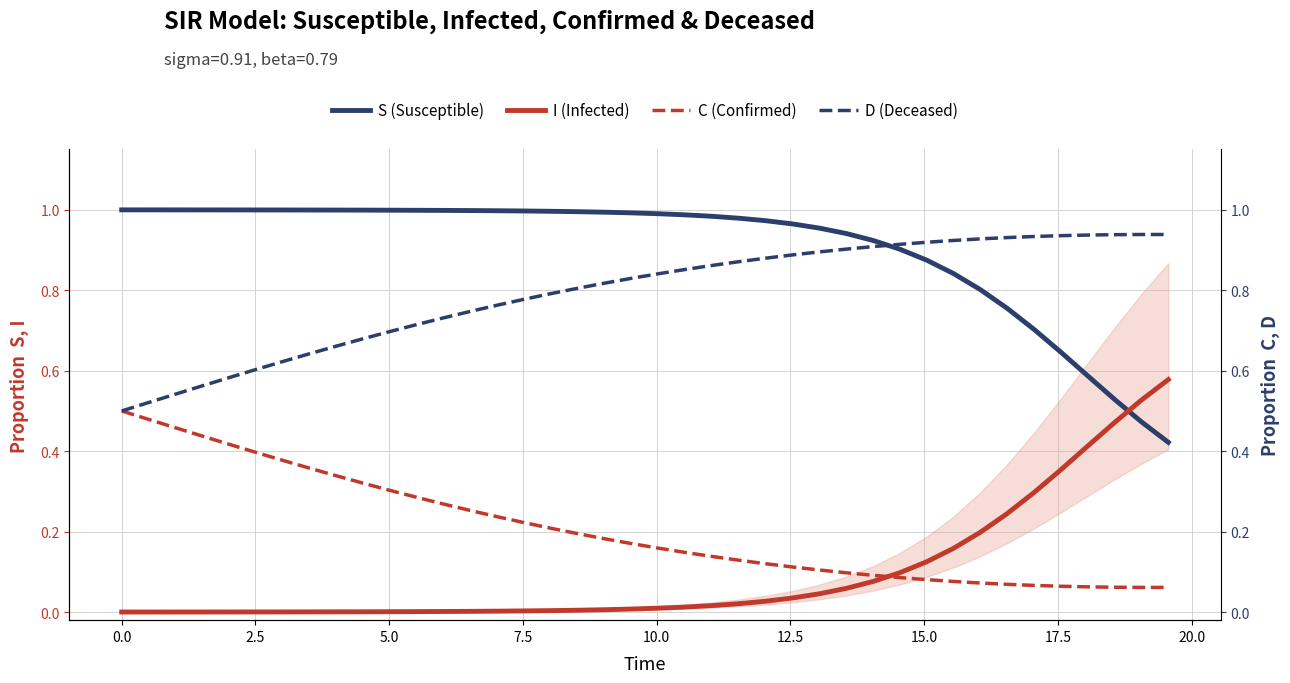

What is the minimum value for D (Deceased)?

0.5